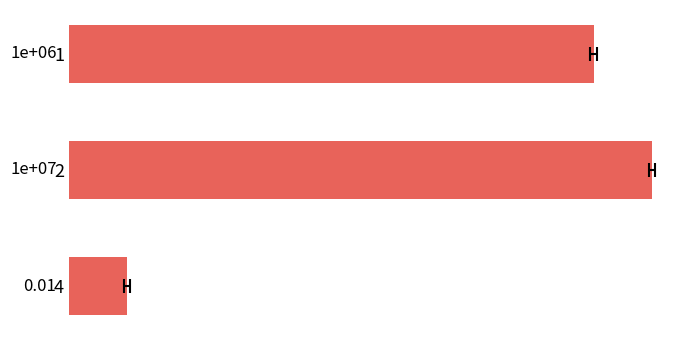

How many values are below 1000000?

1